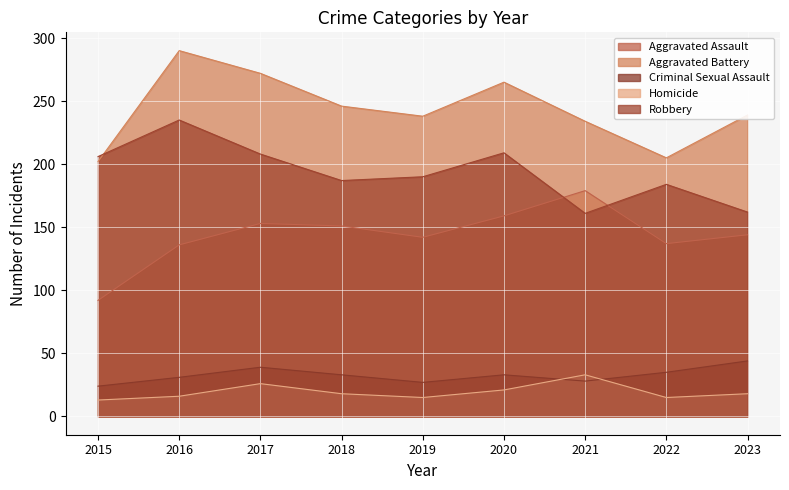

Is the value of Criminal Sexual Assault at 2018 greater than the value of Aggravated Assault at 2020?

No